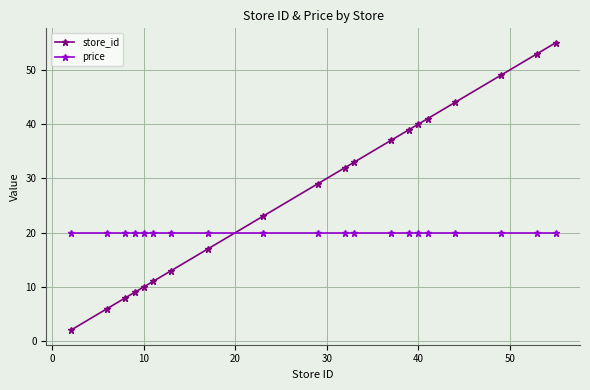

What is the maximum value shown in the chart?

55